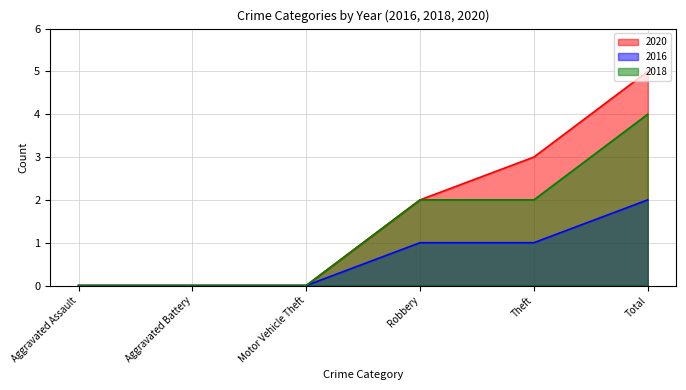

Rank the series by their average value, from highest to lowest.

2020, 2018, 2016